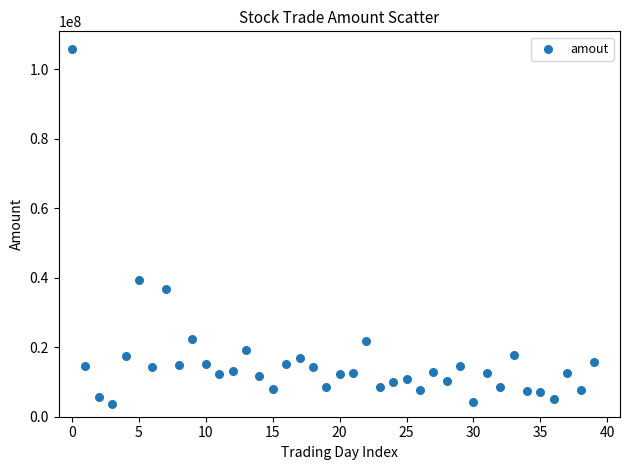

What Y value in the scatter plot is closest to 54709058?

39227152